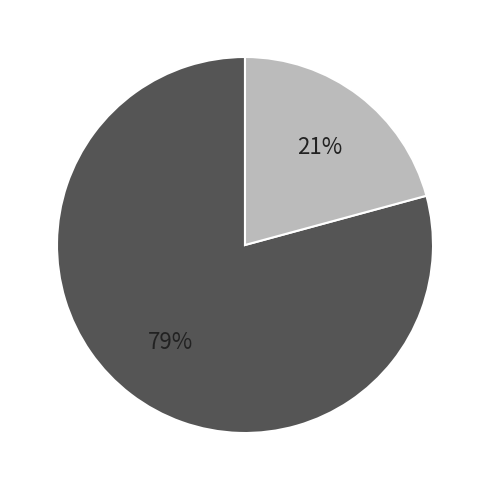

To the nearest percent, what is the difference between the largest and smallest slice percentages?

58%